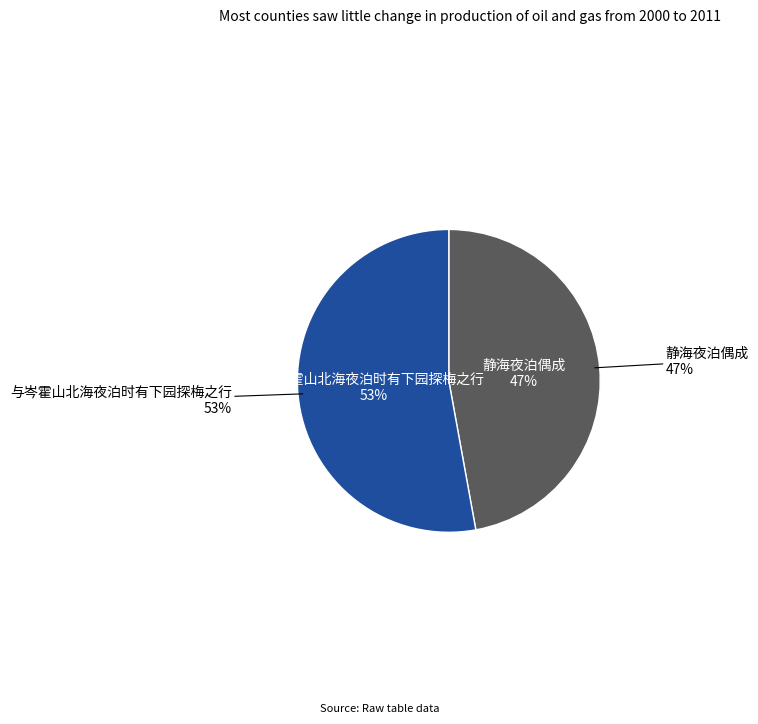

How many segments does this pie chart have?

2